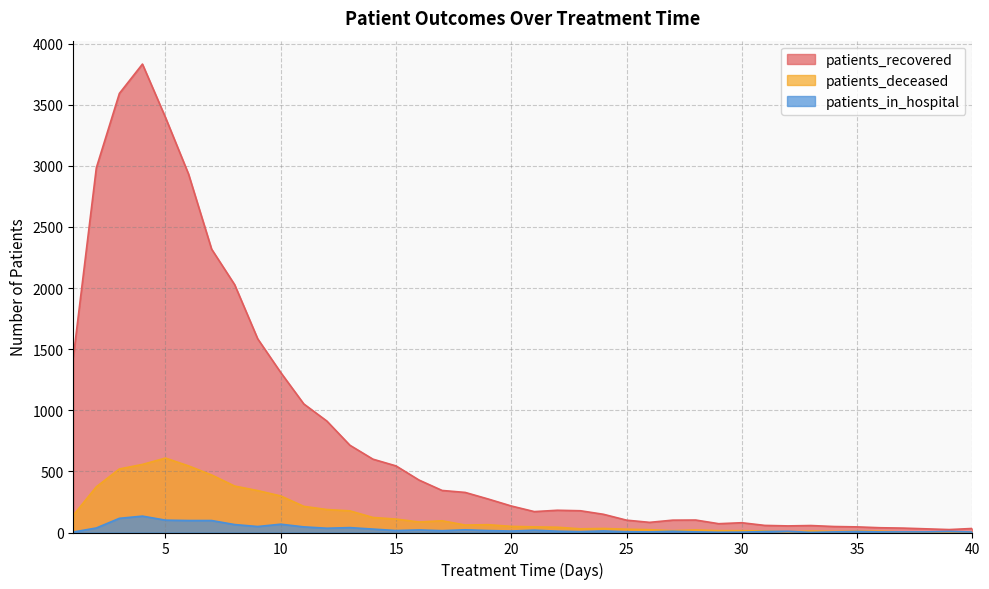

At which category is the sum across all series the highest?

4